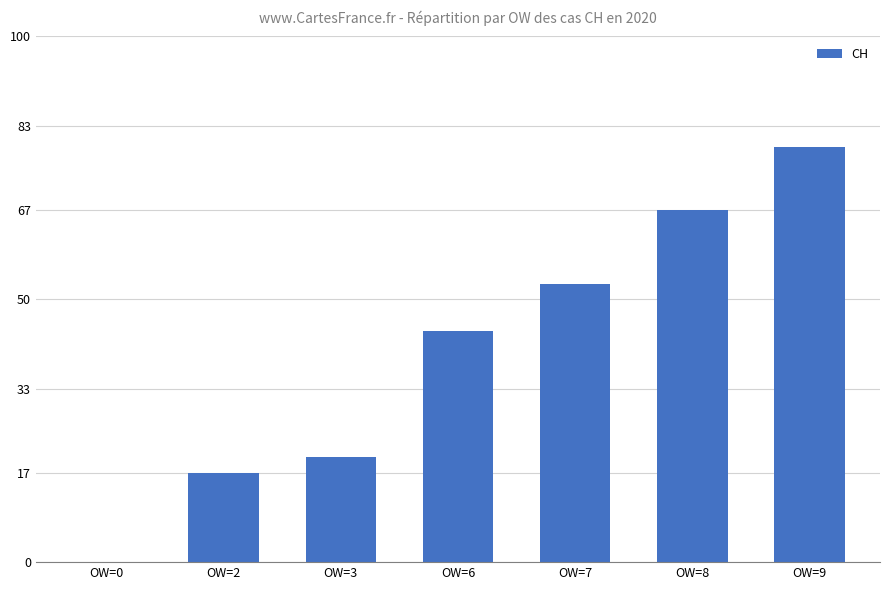

Which label corresponds to the largest value in the chart?

OW=9